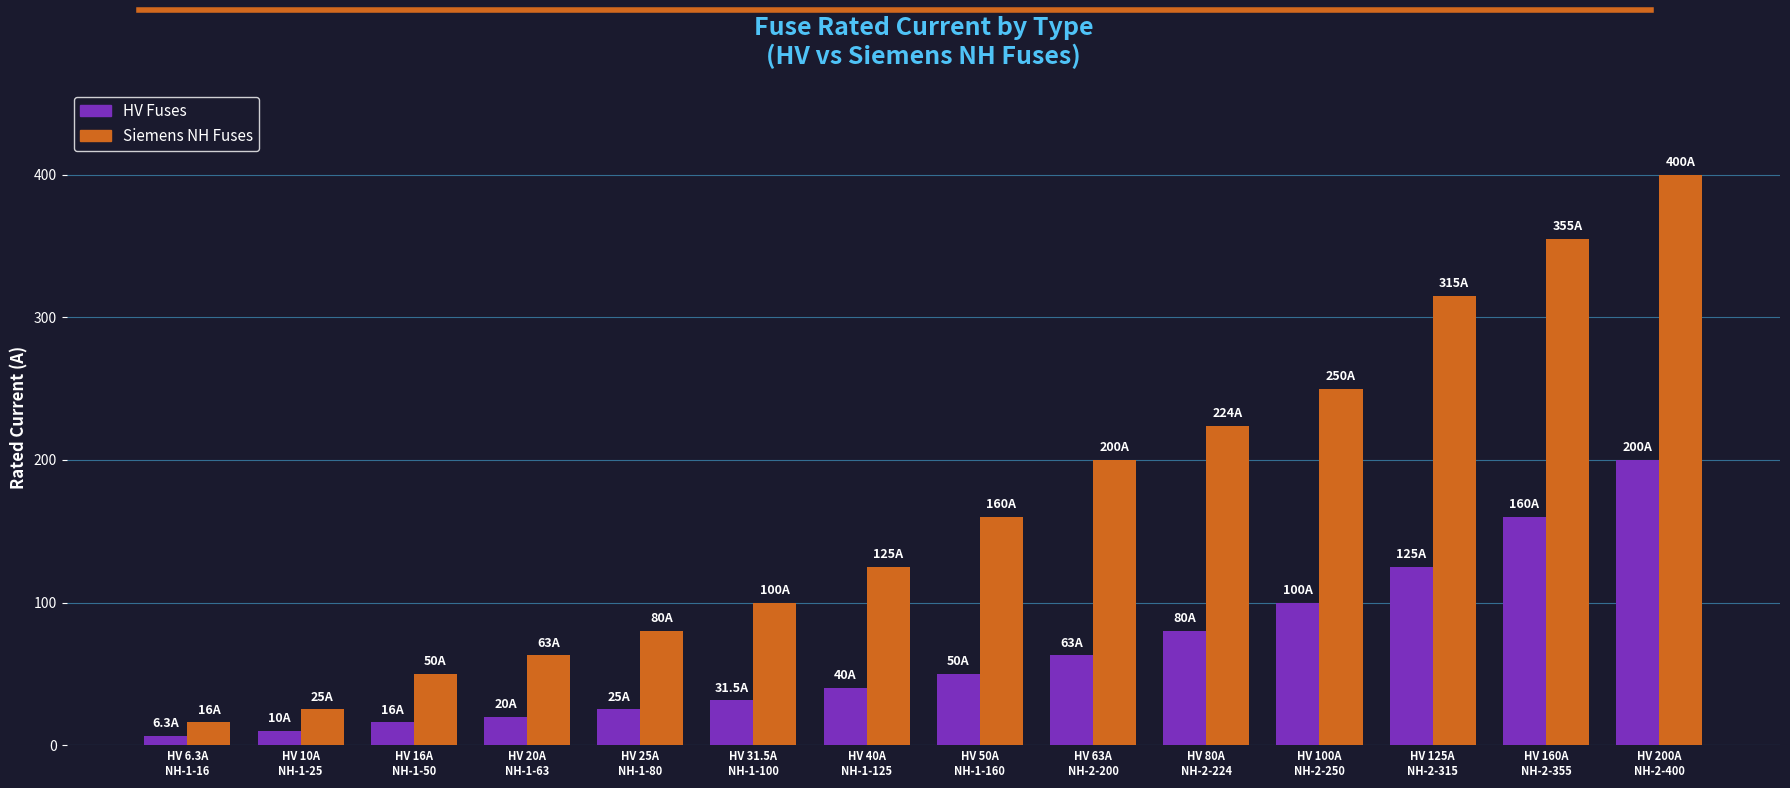

What is the label of the 10th bar from the left?

HV 80A
NH-2-224